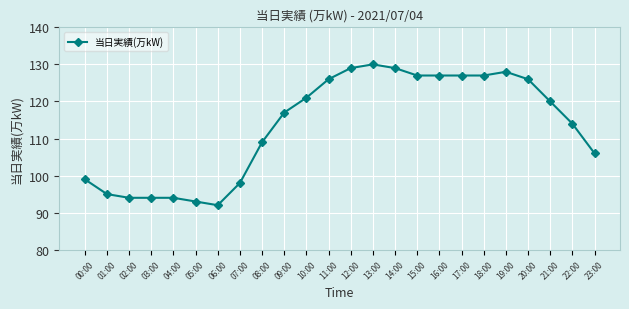

Which has a higher value, 12:00 or 11:00?

12:00